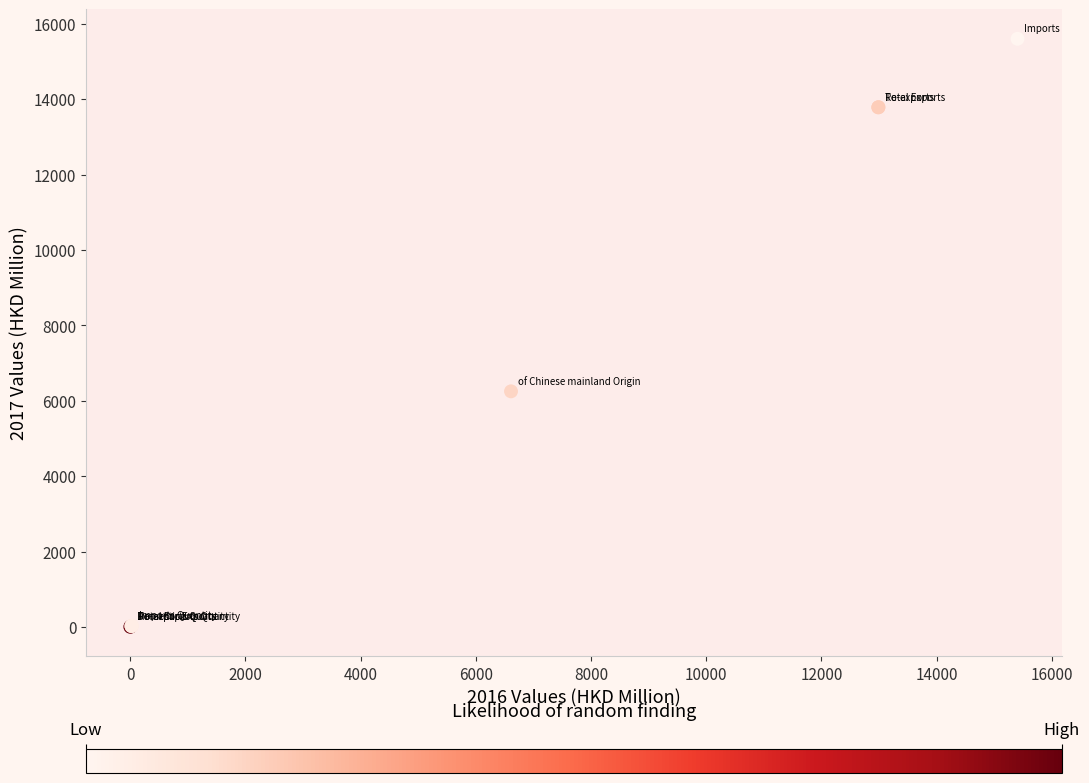

What Y value in the scatter plot is closest to 7804?

6251.5